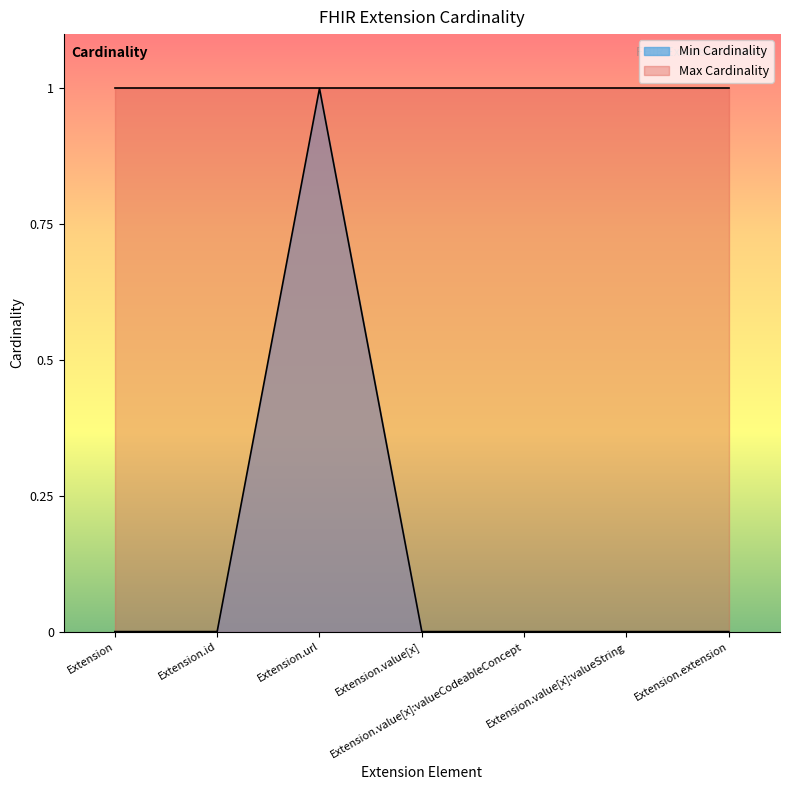

At which label is the value closest to 0?

Extension